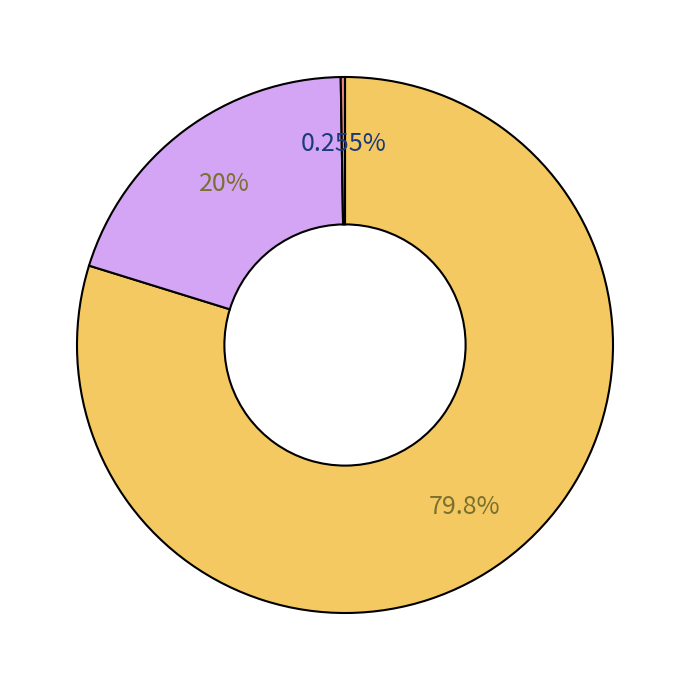

Is there a majority slice in this chart?

Yes